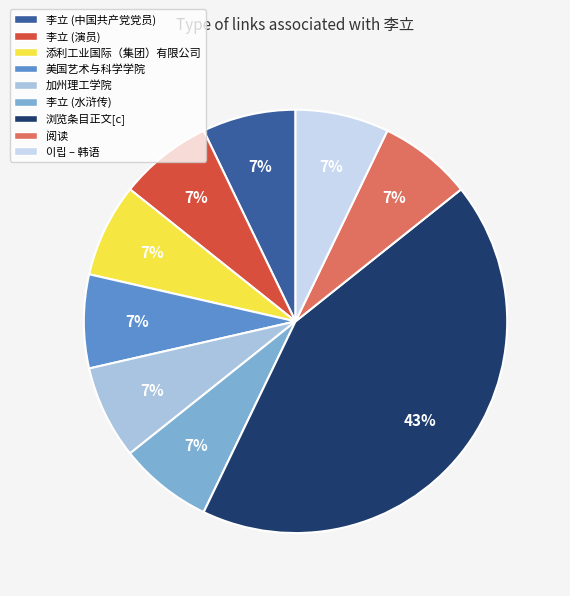

True or false: 美国艺术与科学学院 accounts for 7% of the total.

True